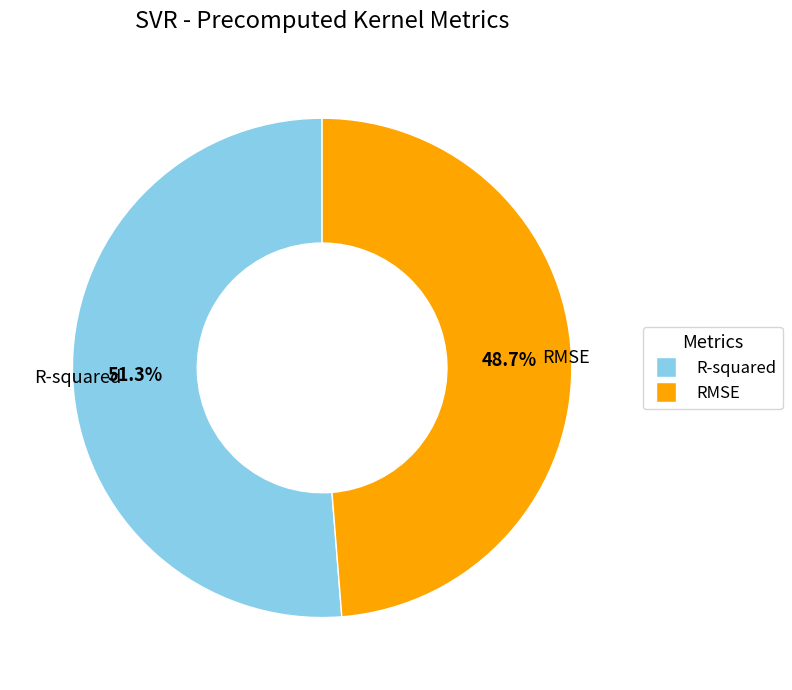

Which slice is the largest?

R-squared